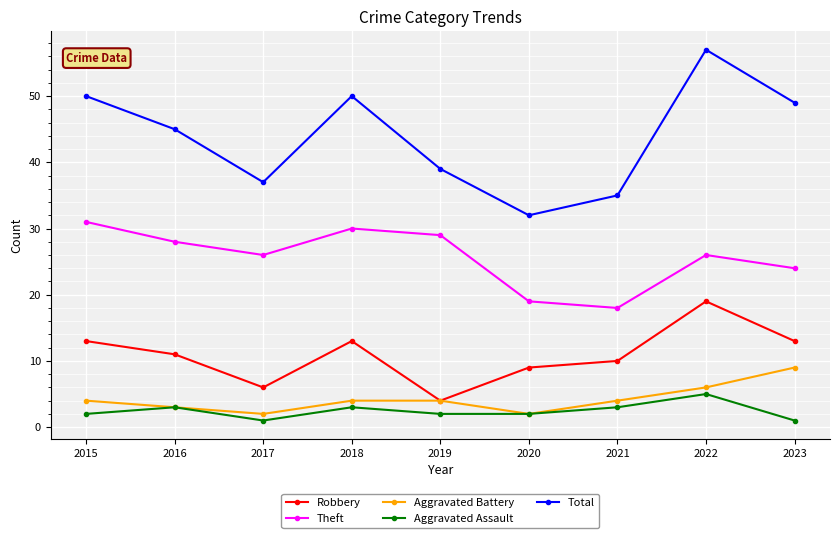

True or false: Total and Aggravated Assault cross at least once.

False